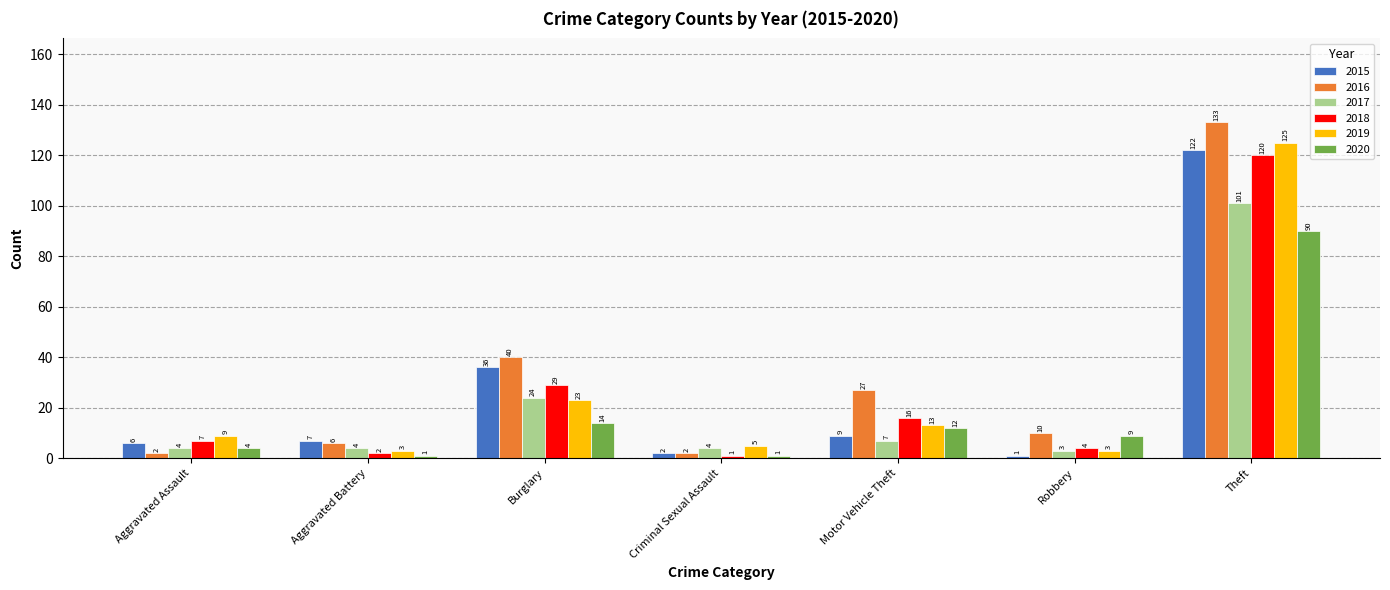

Count the number of categories in the chart.

7